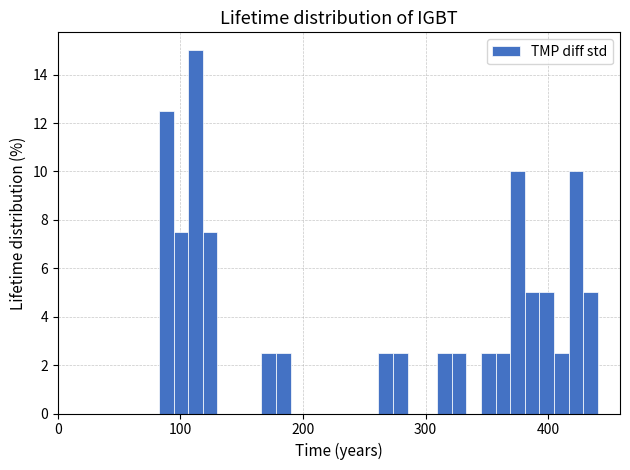

Read against the x-axis, roughly where is the centre of the tallest bar?

110